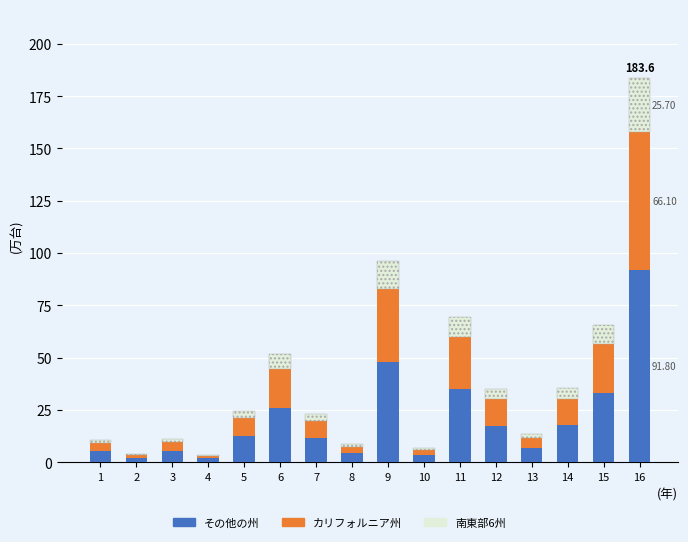

What are all the series names shown in the legend?

その他の州, カリフォルニア州, 南東部6州